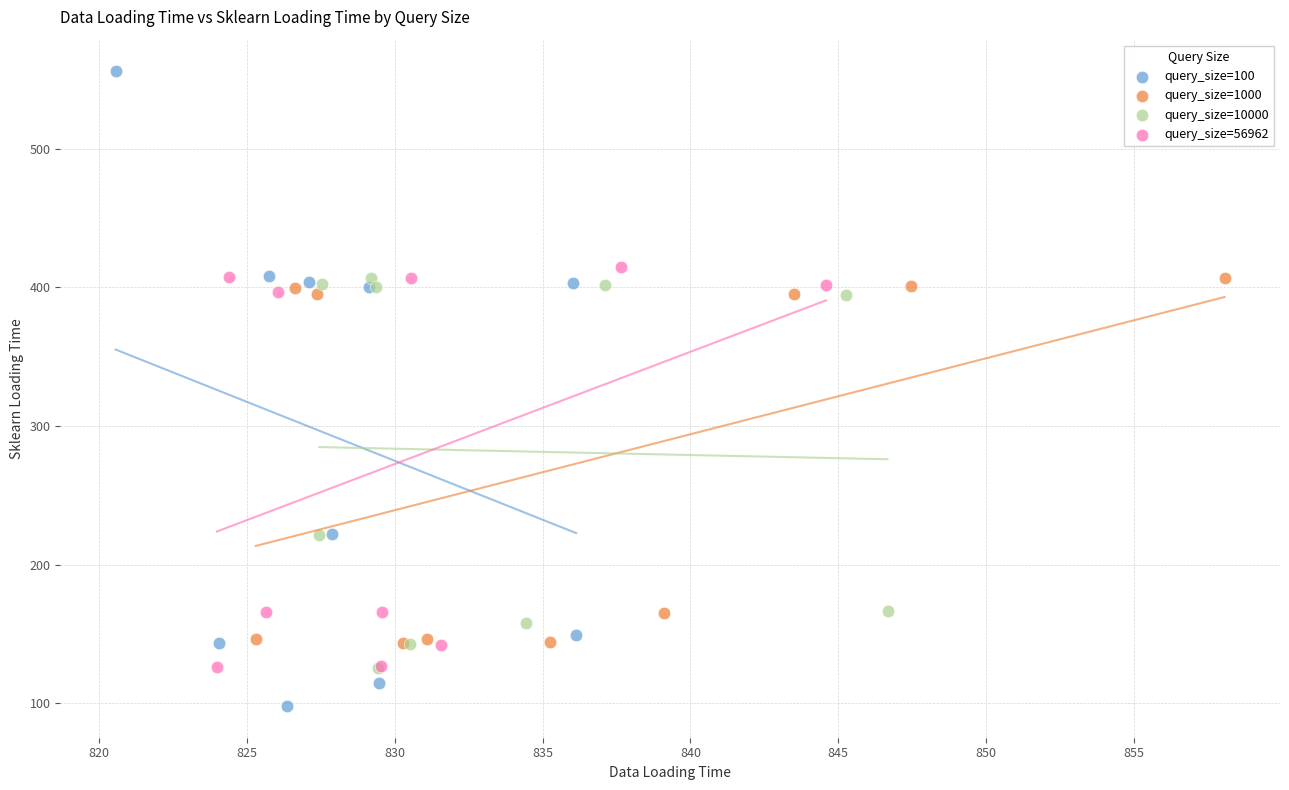

Which series reaches the maximum Y coordinate?

query_size=100